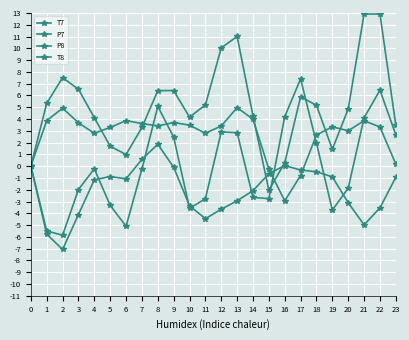

Which series has the widest spread of values?

T7